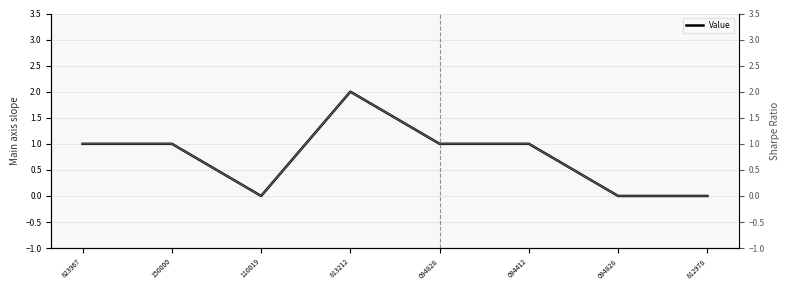

Which label corresponds to the largest value in the chart?

813212